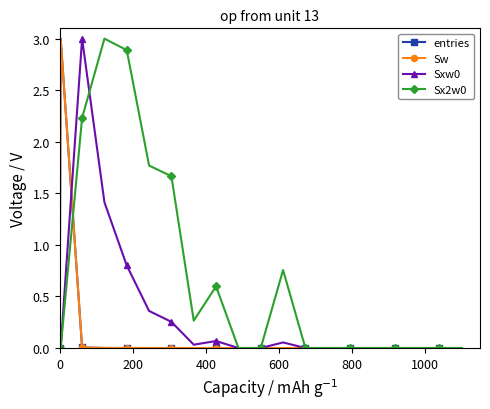

Is this an area chart (filled region under the line)?

No